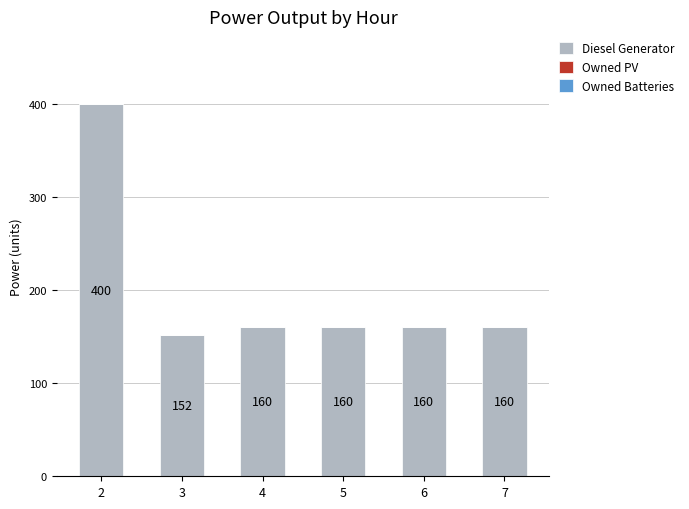

How many bars are there in total?

6